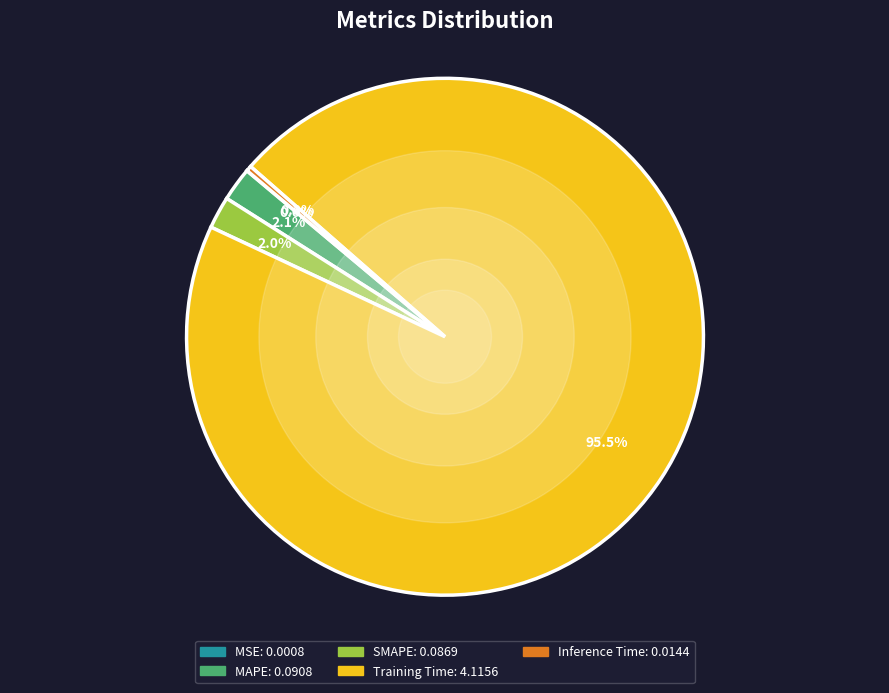

Is it true that Inference Time is 0% of the pie?

True